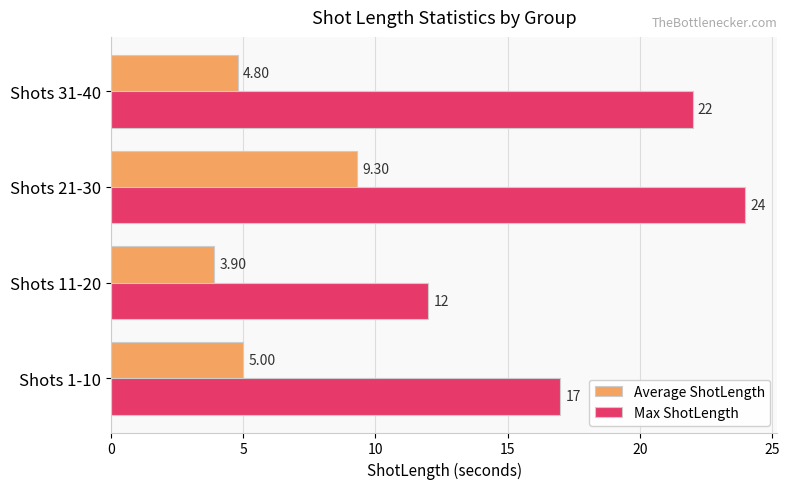

Which series has the largest total across all categories?

Max ShotLength